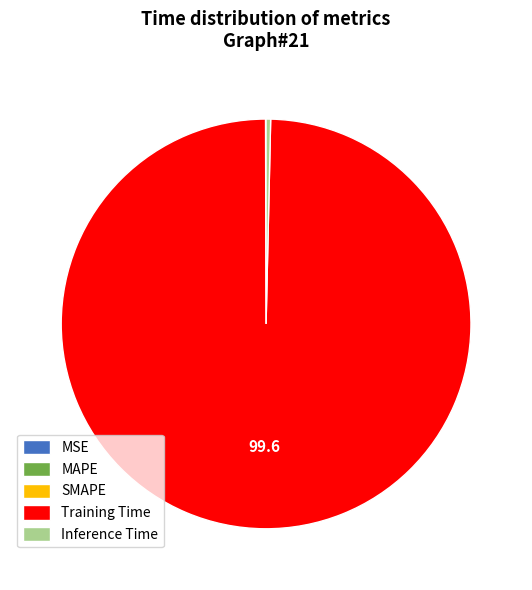

Which has a higher value, Inference Time or Training Time?

Training Time